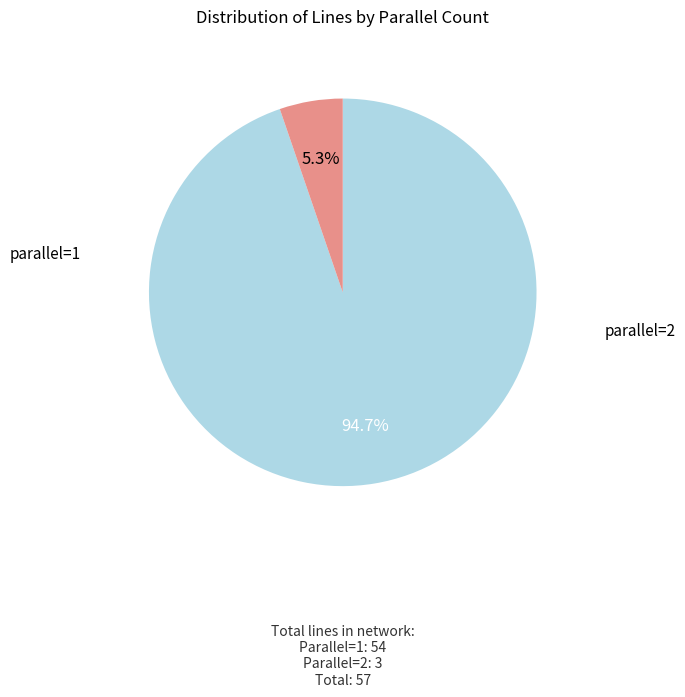

How many slices are in this pie chart?

2